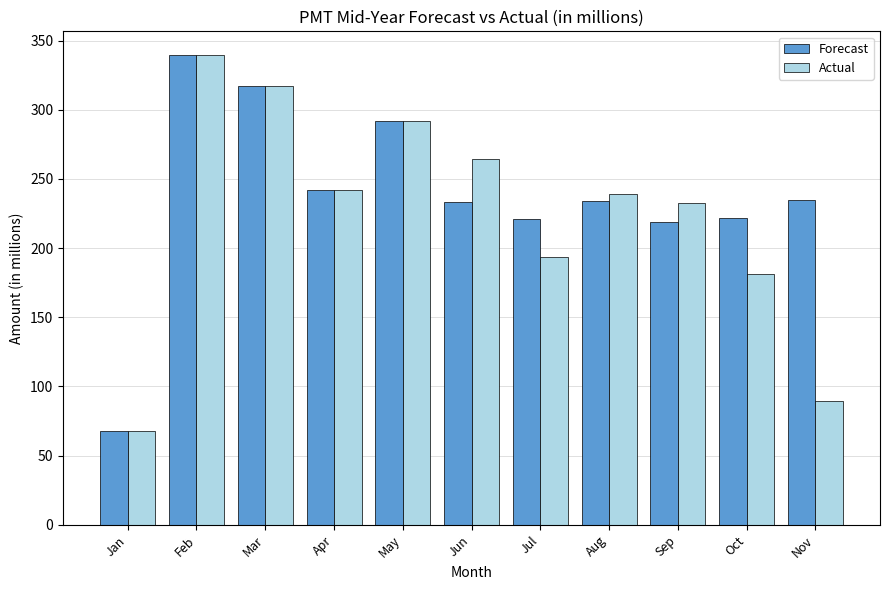

How many groups of bars are there?

11